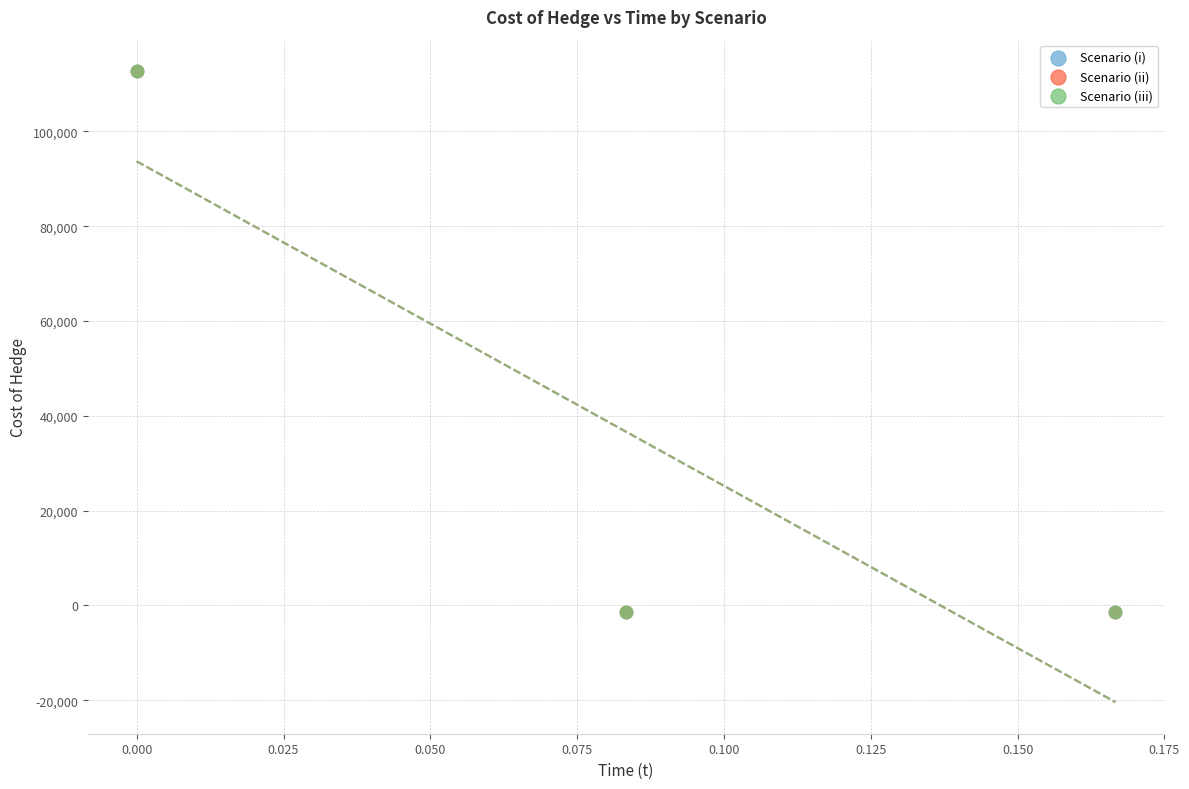

What are all the series names shown in the legend?

Scenario (i), Scenario (ii), Scenario (iii)